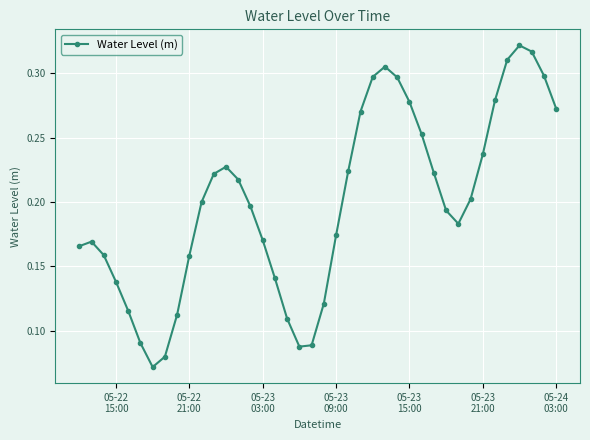

What is the sum of all values?

8.0